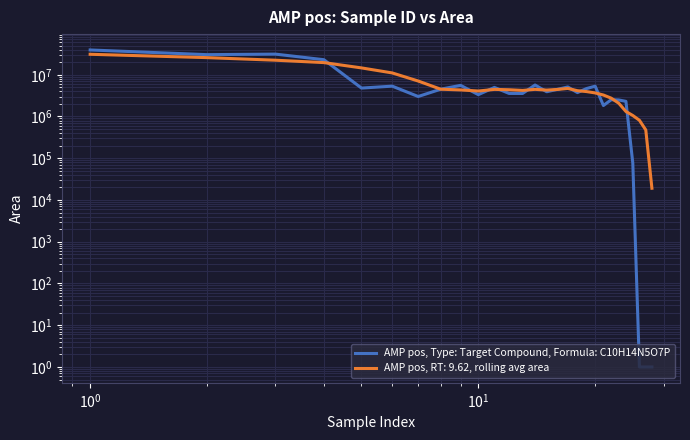

How many interior local peaks (higher than both neighbors) does the data have?

8